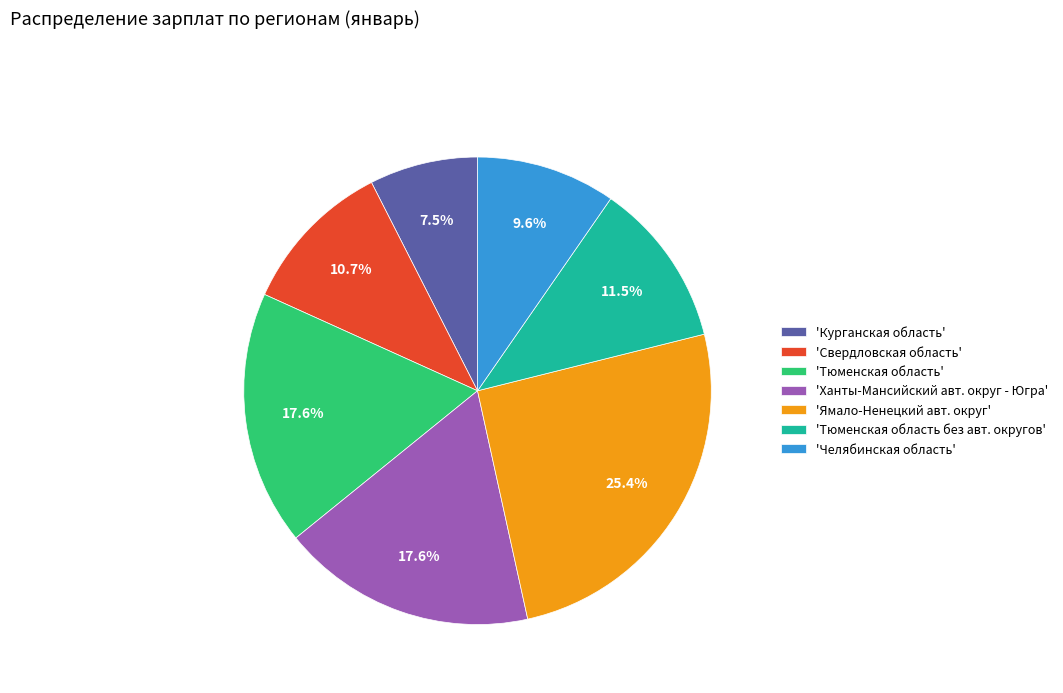

Which slice is the largest?

'Ямало-Ненецкий авт. округ'